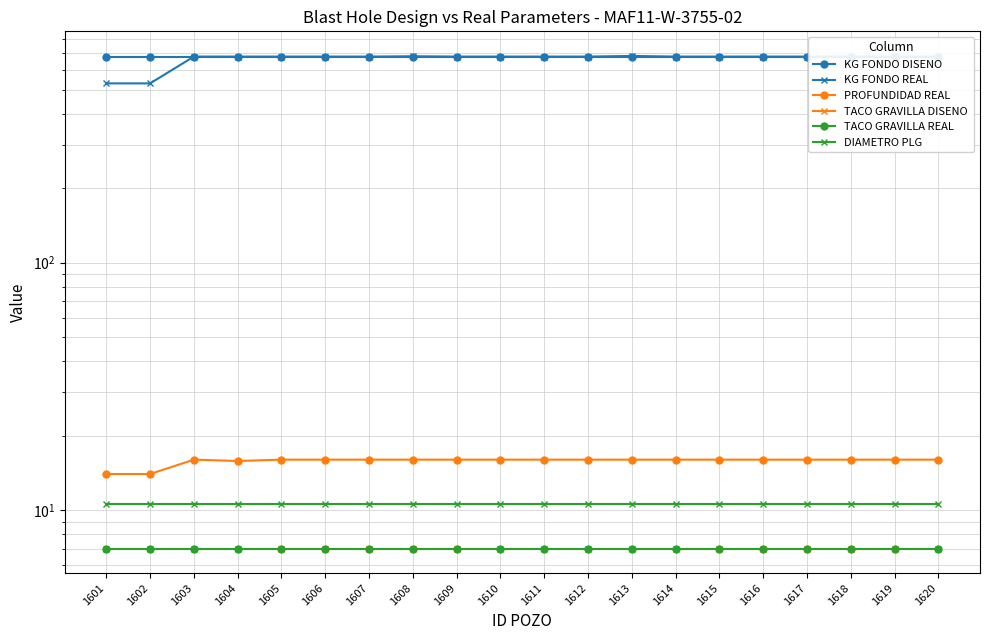

How many lines are shown in the chart?

6